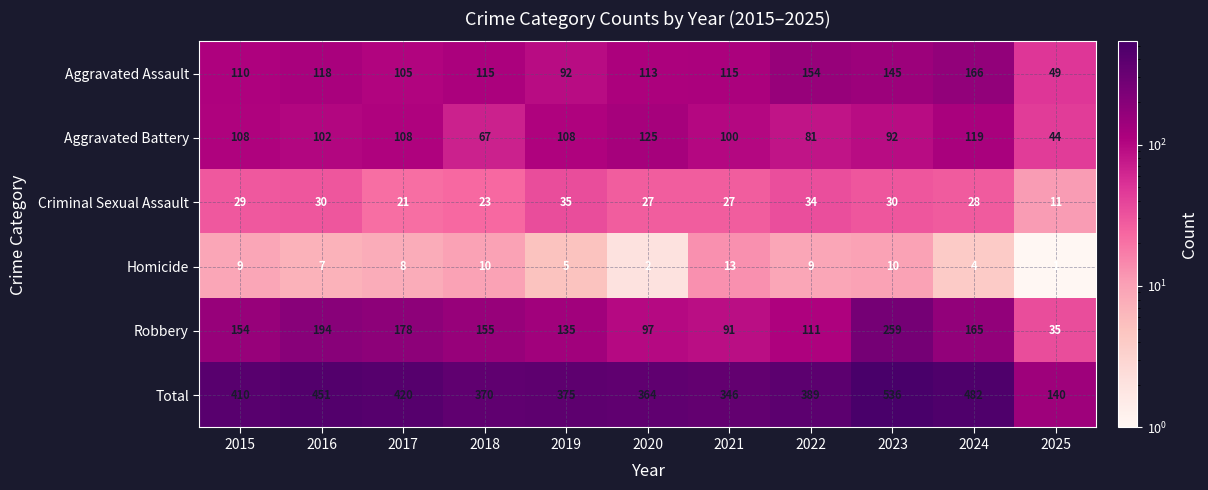

What value does the Criminal Sexual Assault series have at 2017, to the nearest 5?

20